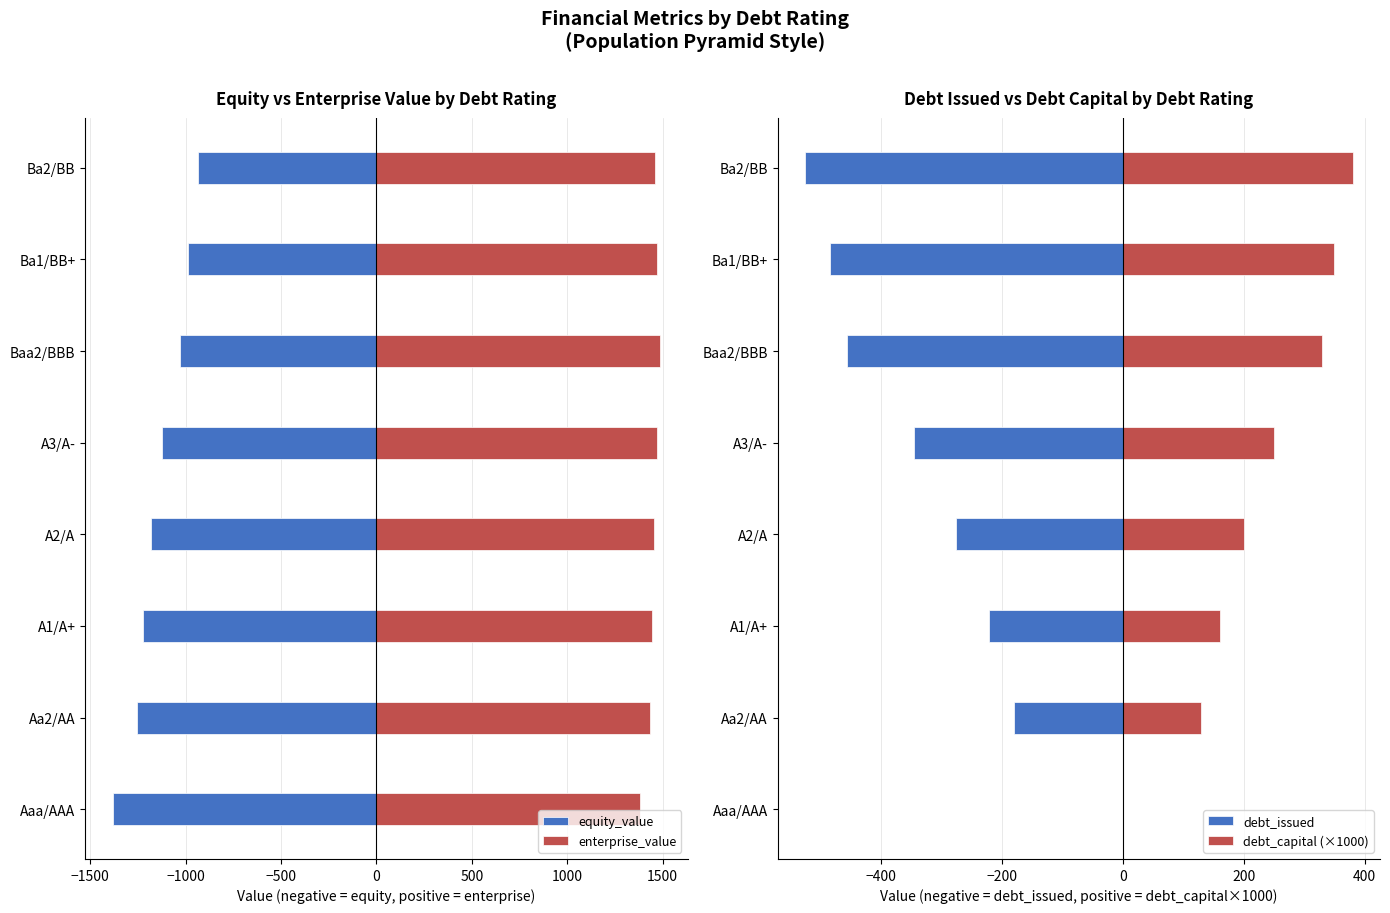

What is the value of the enterprise_value bar at the 6th from the left?

1486.7